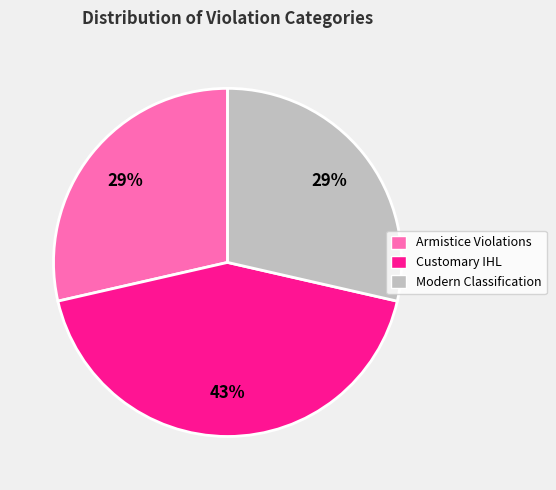

Count the number of slices in the pie.

3